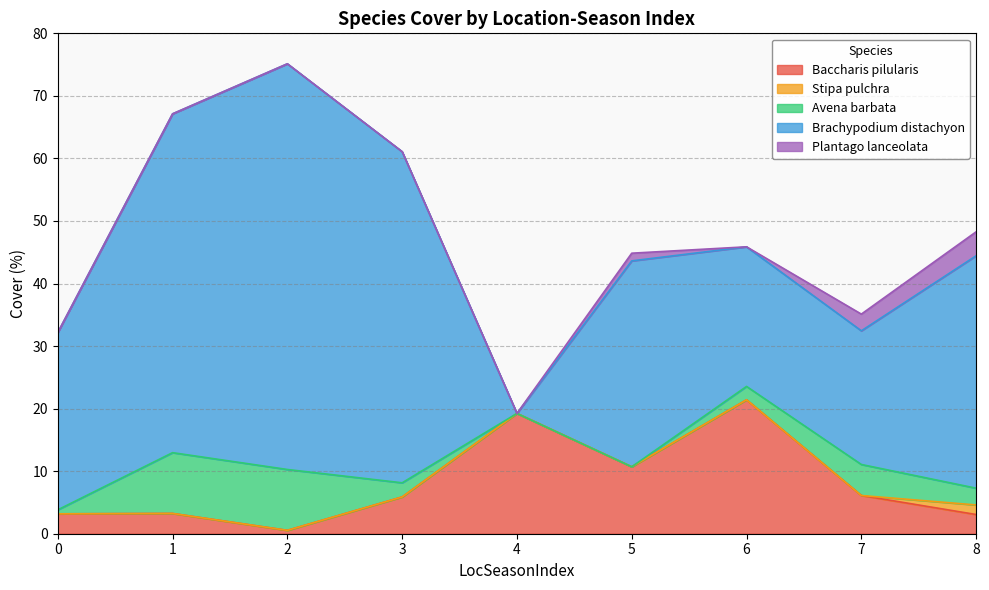

True or false: Avena barbata and Stipa pulchra cross at least once.

False